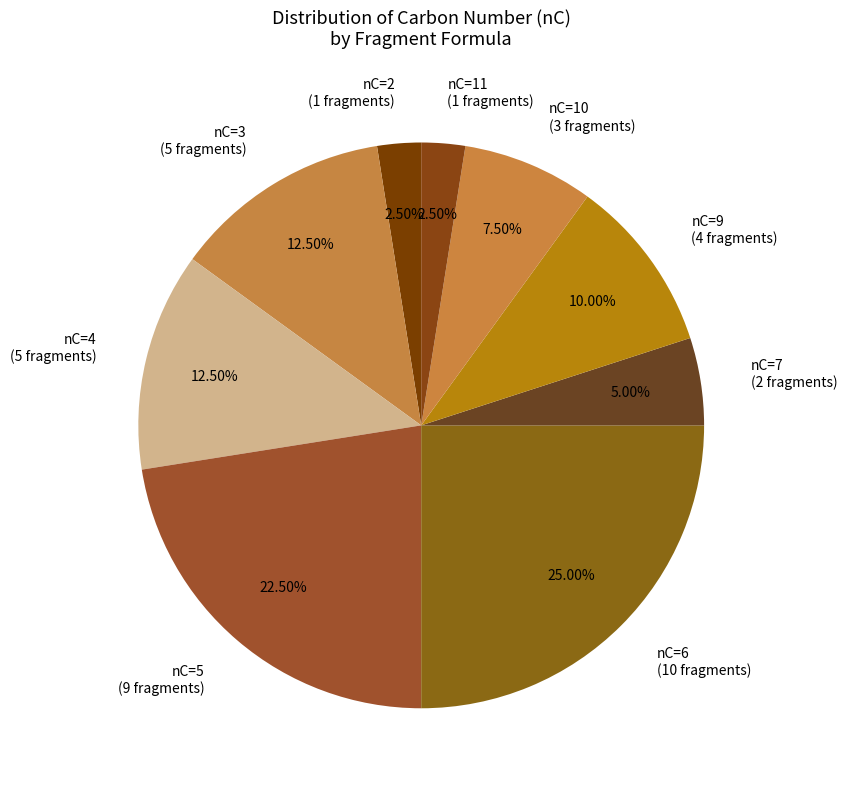

Which has a higher value, nC=11 (1 fragments) or nC=9 (4 fragments)?

nC=9 (4 fragments)